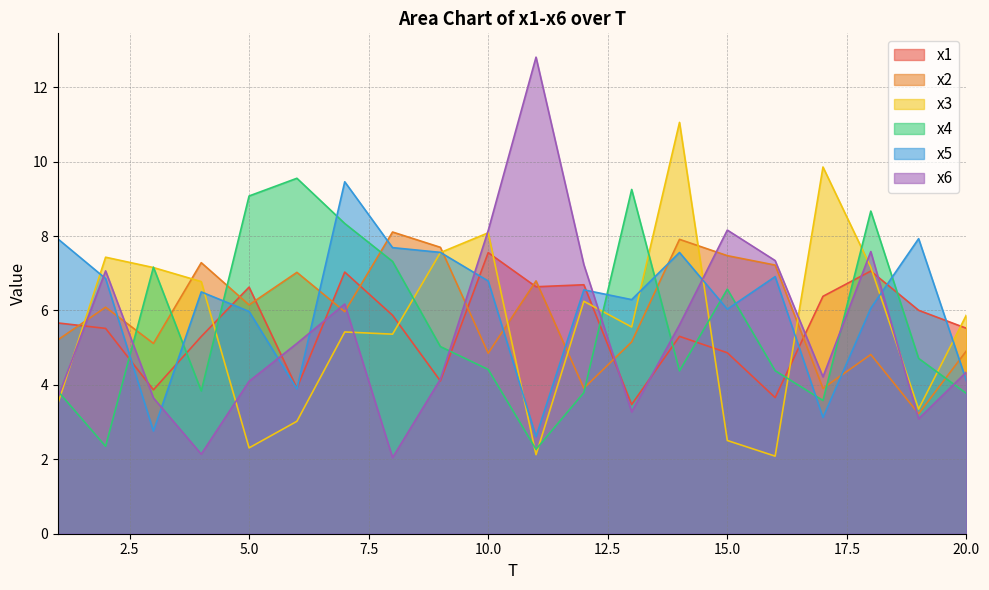

Between 17 and 4, which is larger?

17